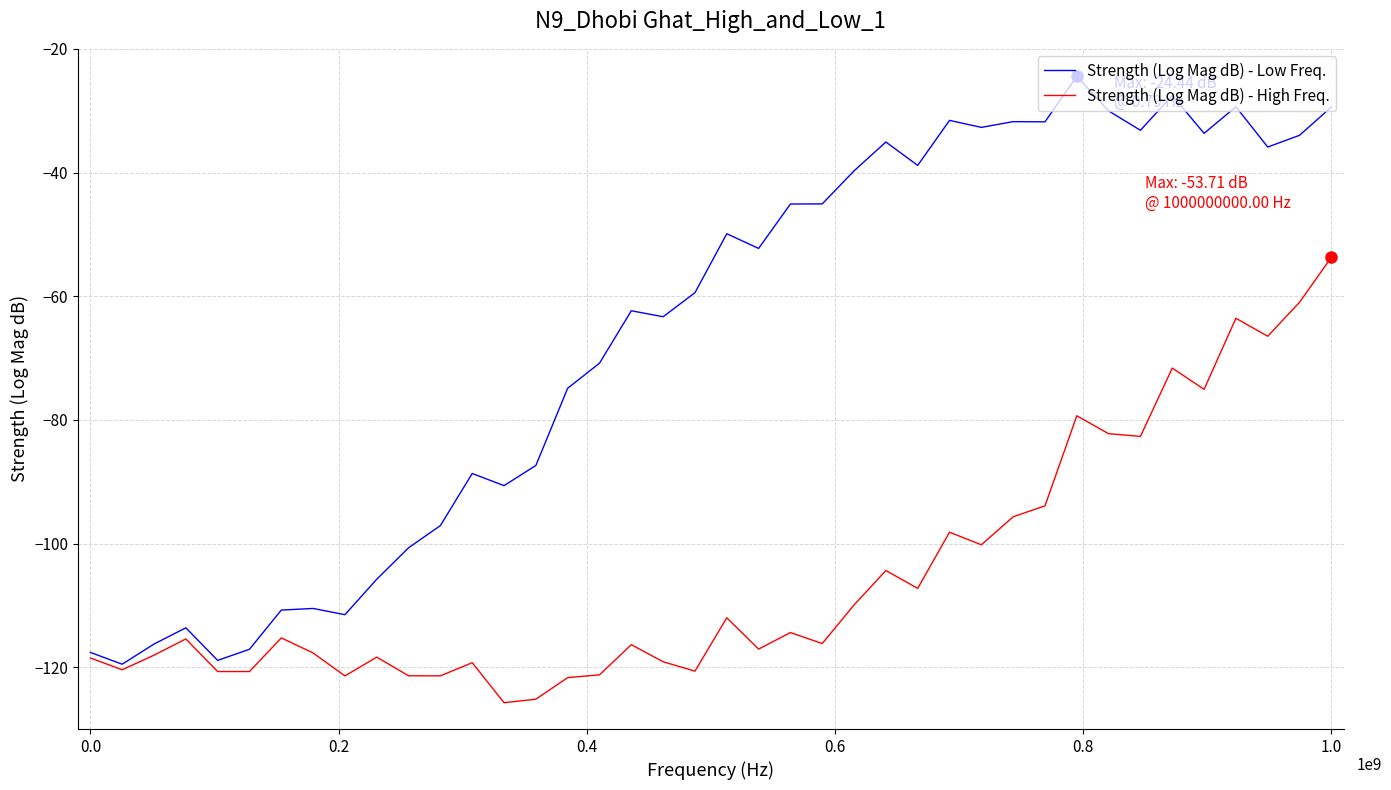

Which series has the largest range (max minus min)?

Strength (Log Mag dB) - Low Freq.